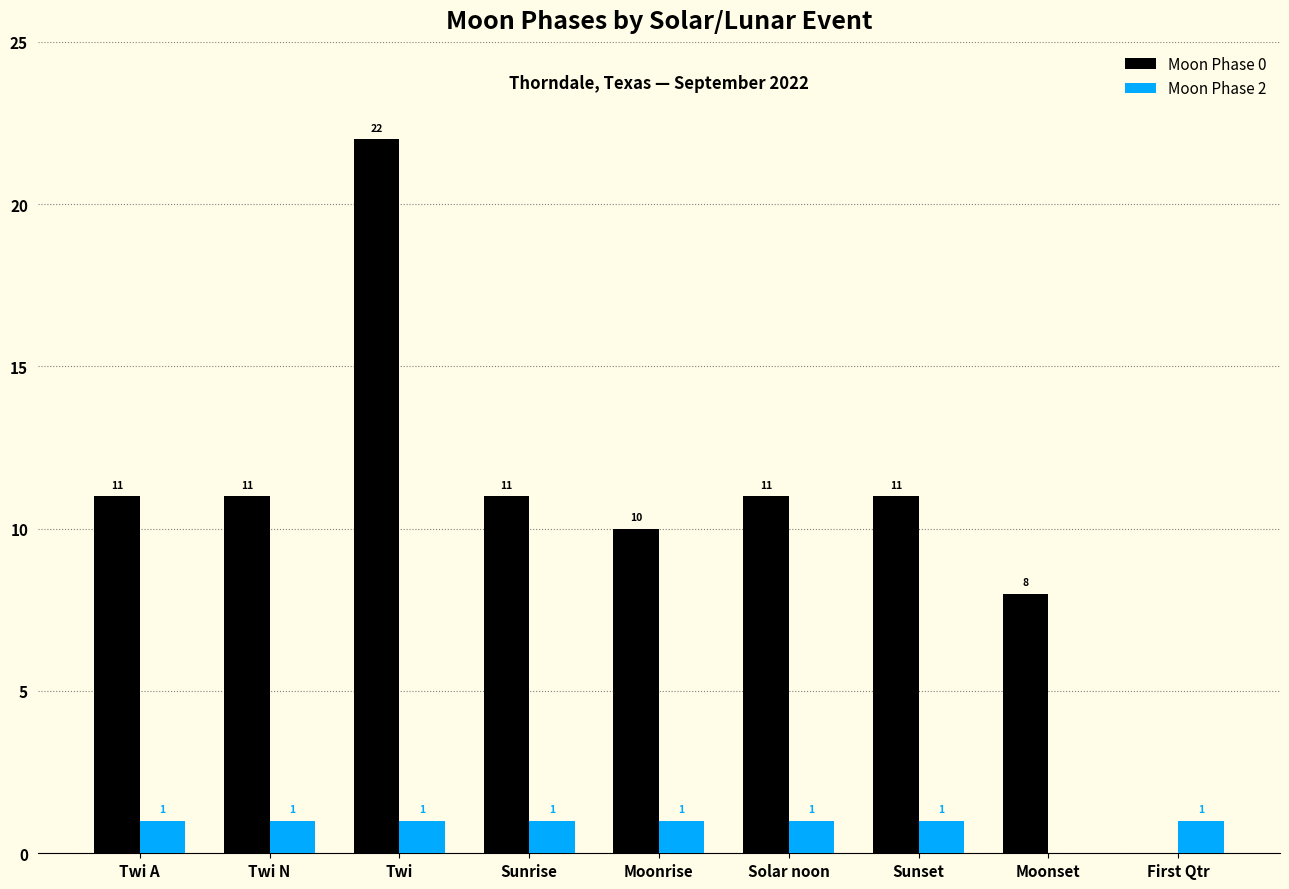

Which series has the largest total across all categories?

Moon Phase 0